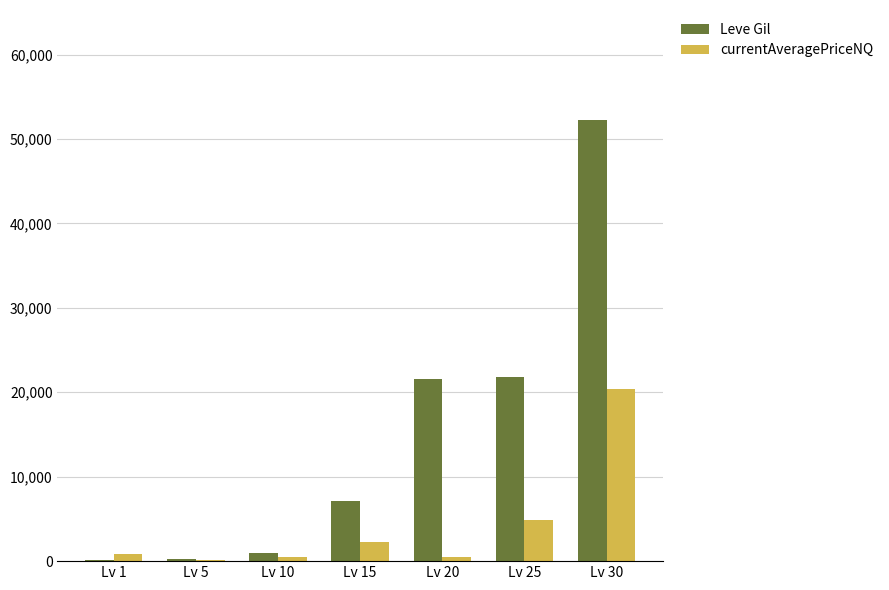

What is the maximum value shown in the chart?

52220